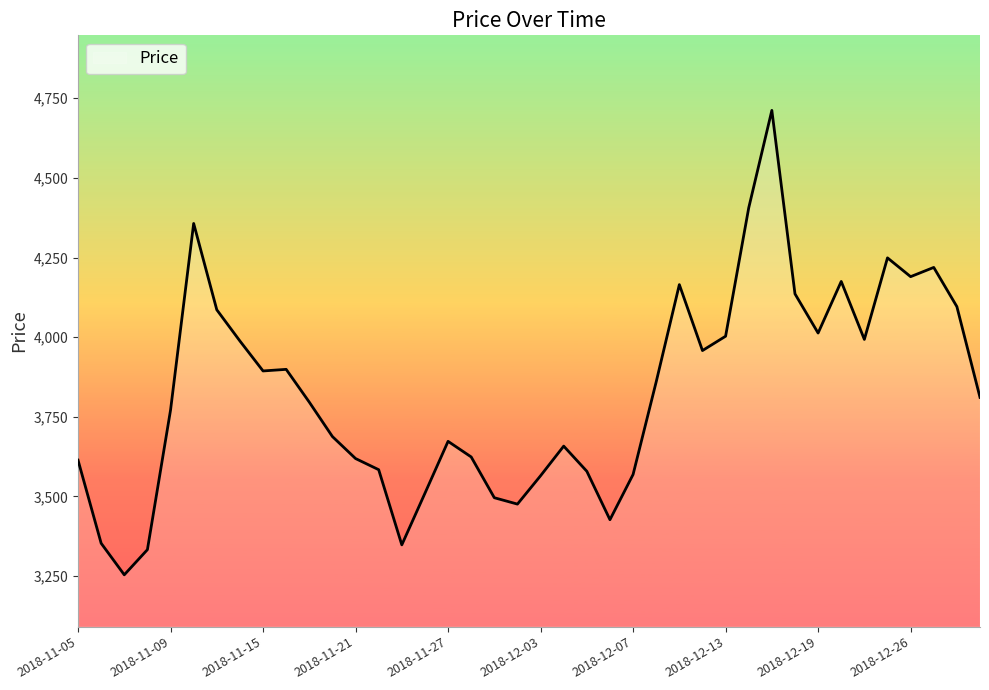

What is the difference between the maximum and minimum values?

1458